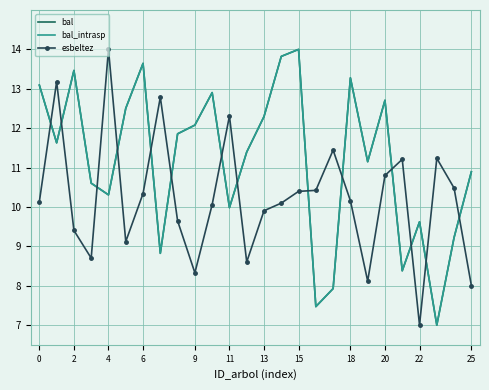

Which series has the widest spread of values?

bal